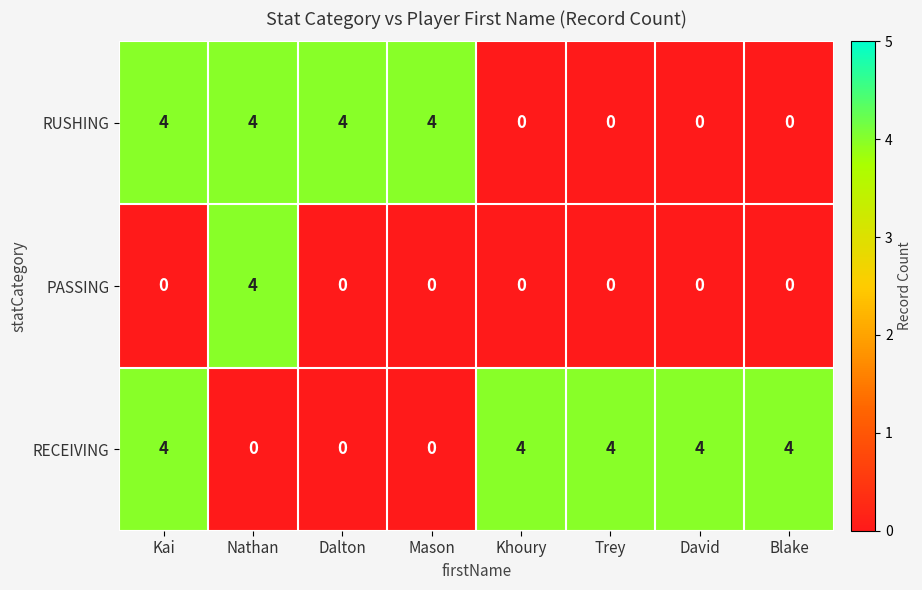

The RUSHING series shows -2 at Khoury. True or false?

False